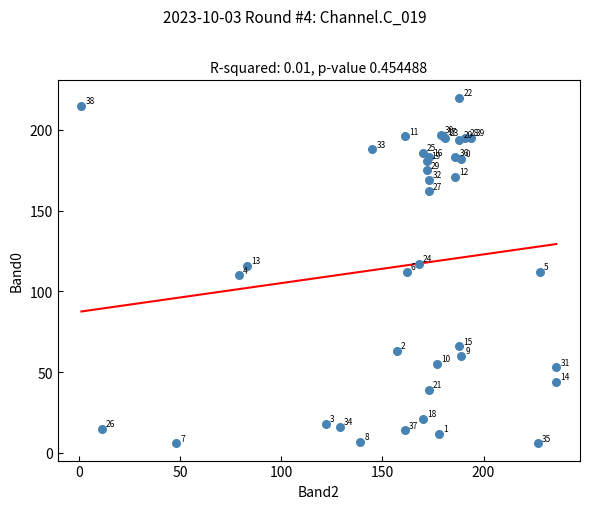

What Y value in the scatter plot is closest to 113?

112